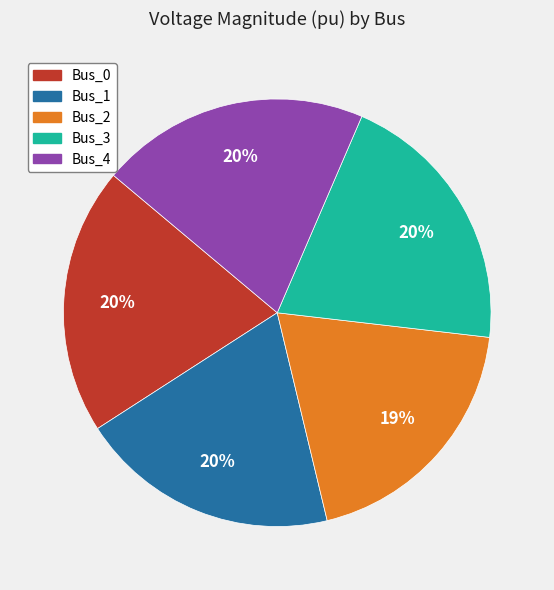

True or false: Bus_0 accounts for 20% of the total.

True